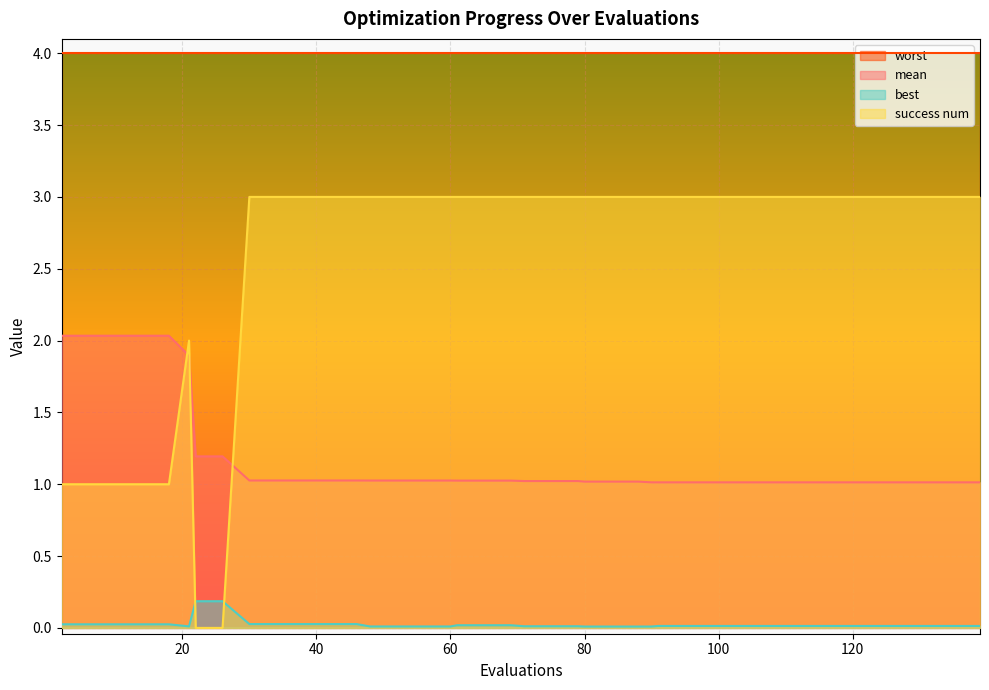

The mean series shows 0.5 at 111. True or false?

False